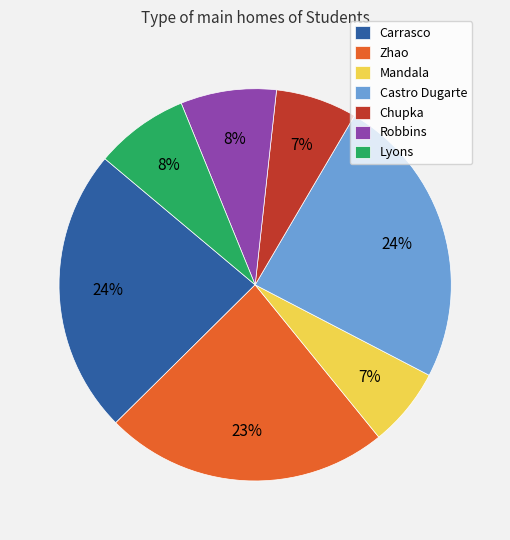

To the nearest percent, what is the difference between the Mandala and Robbins slice percentages?

1%